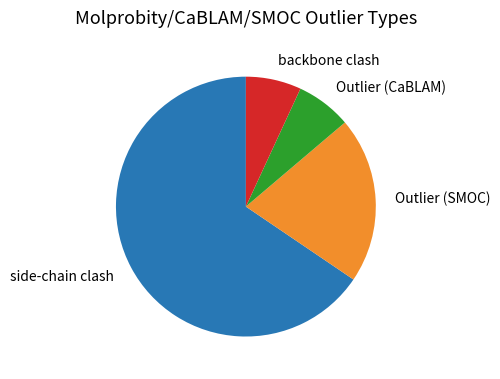

How many segments does this pie chart have?

4